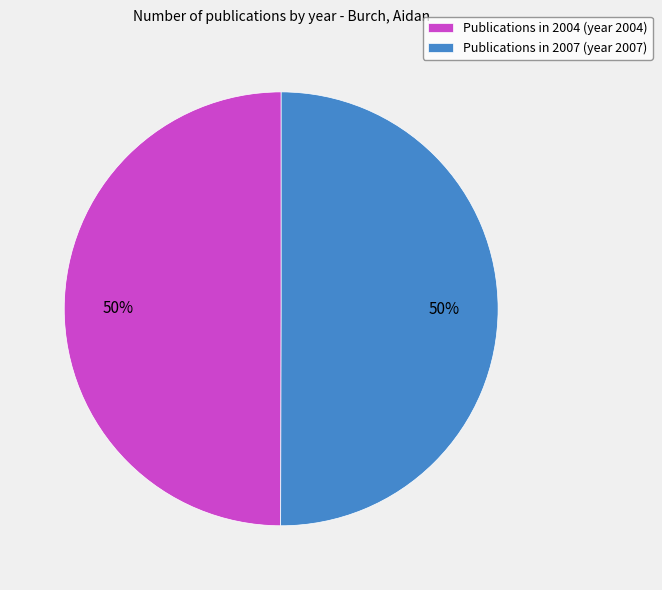

To the nearest percent, what portion does Publications in 2007 (year 2007) represent?

50%